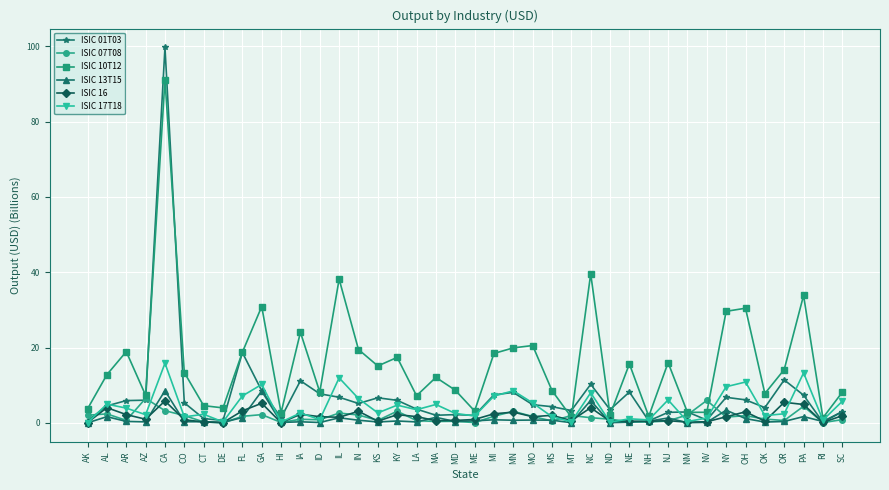

True or false: ISIC 17T18 has a value of 9.6 at NY.

True